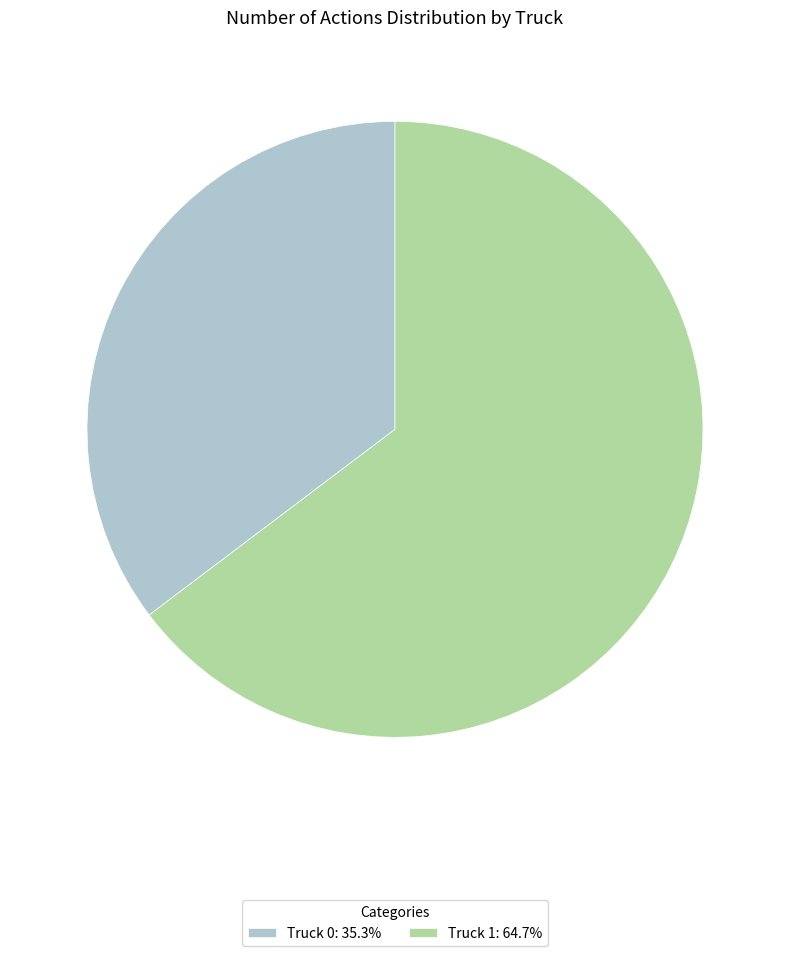

True or false: Truck 0 accounts for 25% of the total.

False